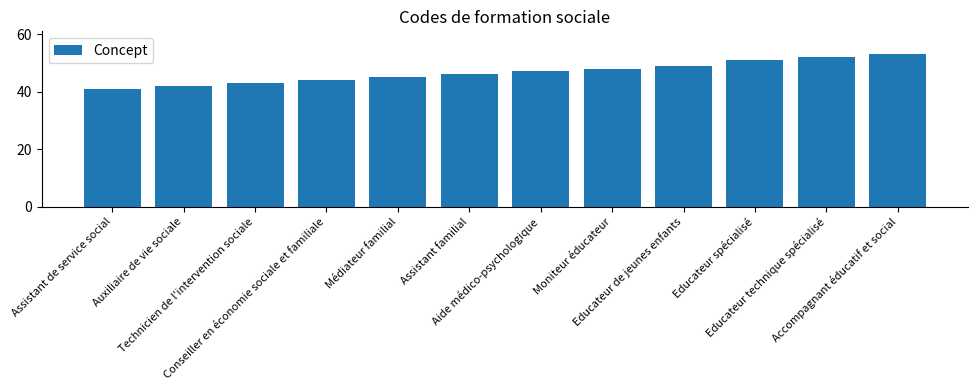

What is the difference between the second highest and minimum values?

11